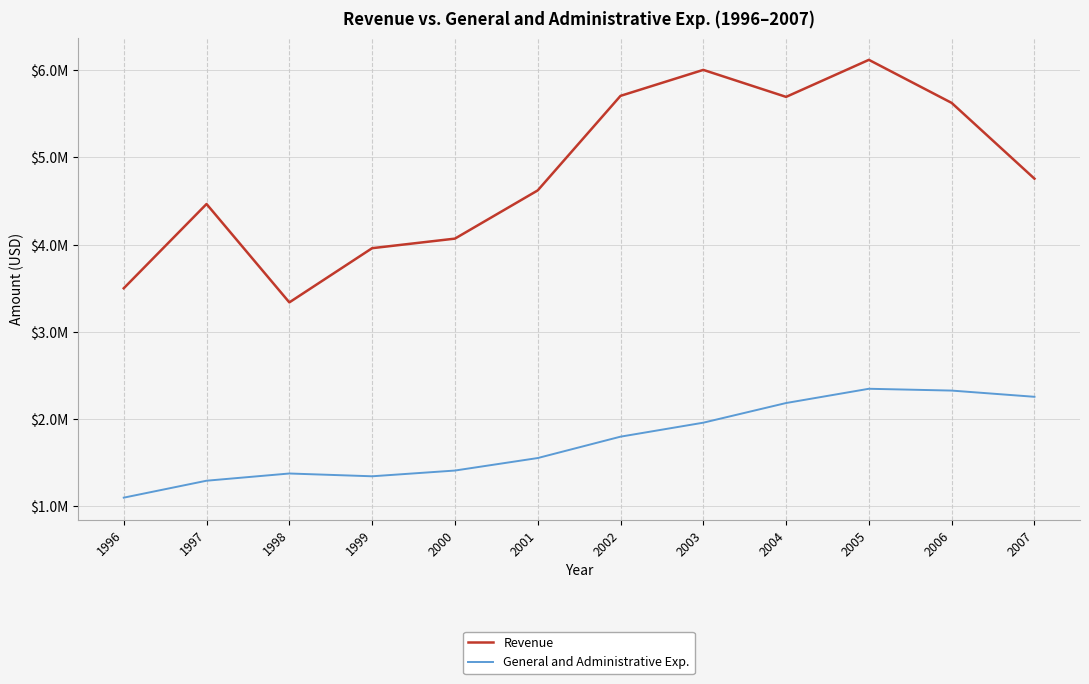

Rank the series by their maximum value, from highest to lowest.

Revenue, General and Administrative Exp.